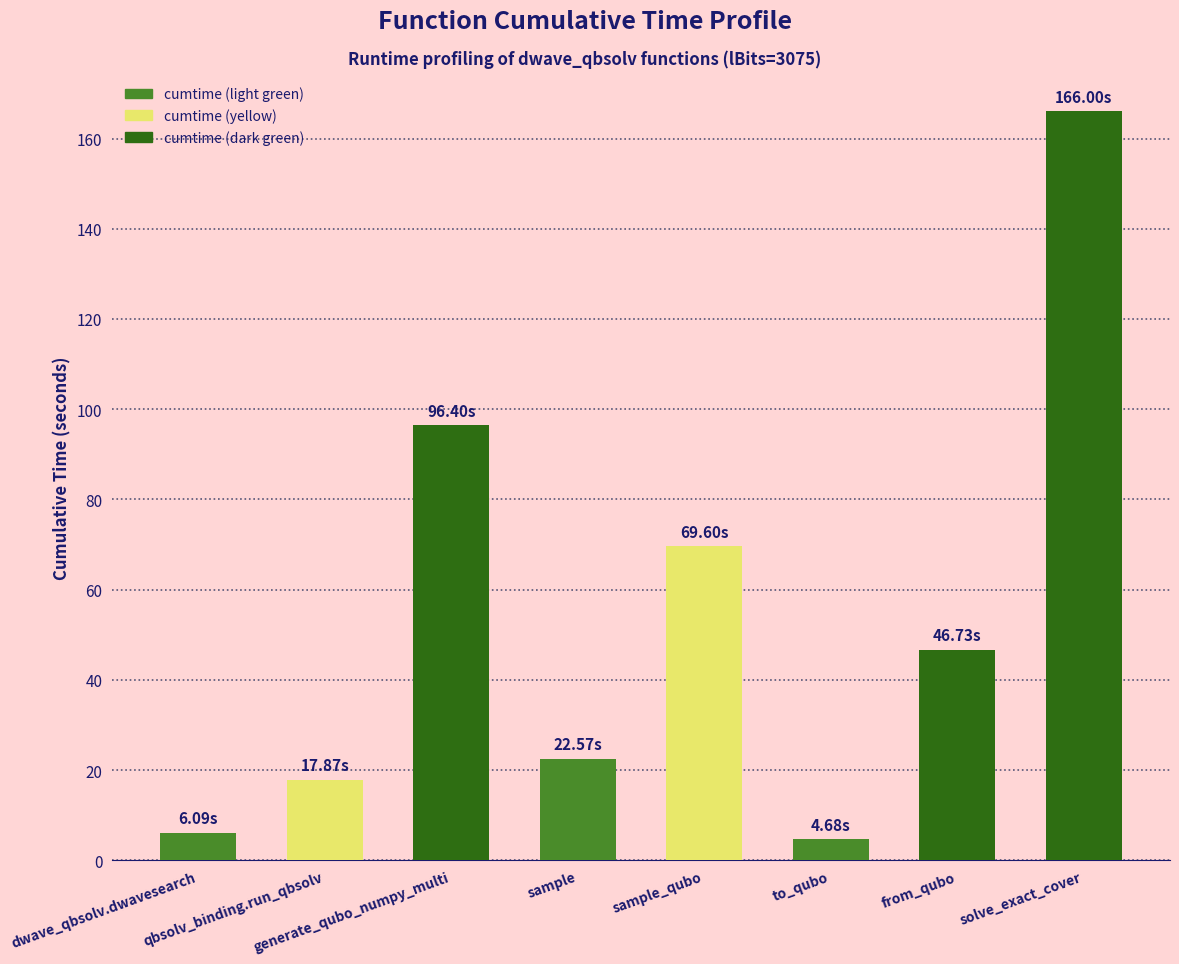

What is the difference between the values at dwave_qbsolv.dwavesearch and generate_qubo_numpy_multi?

90.3